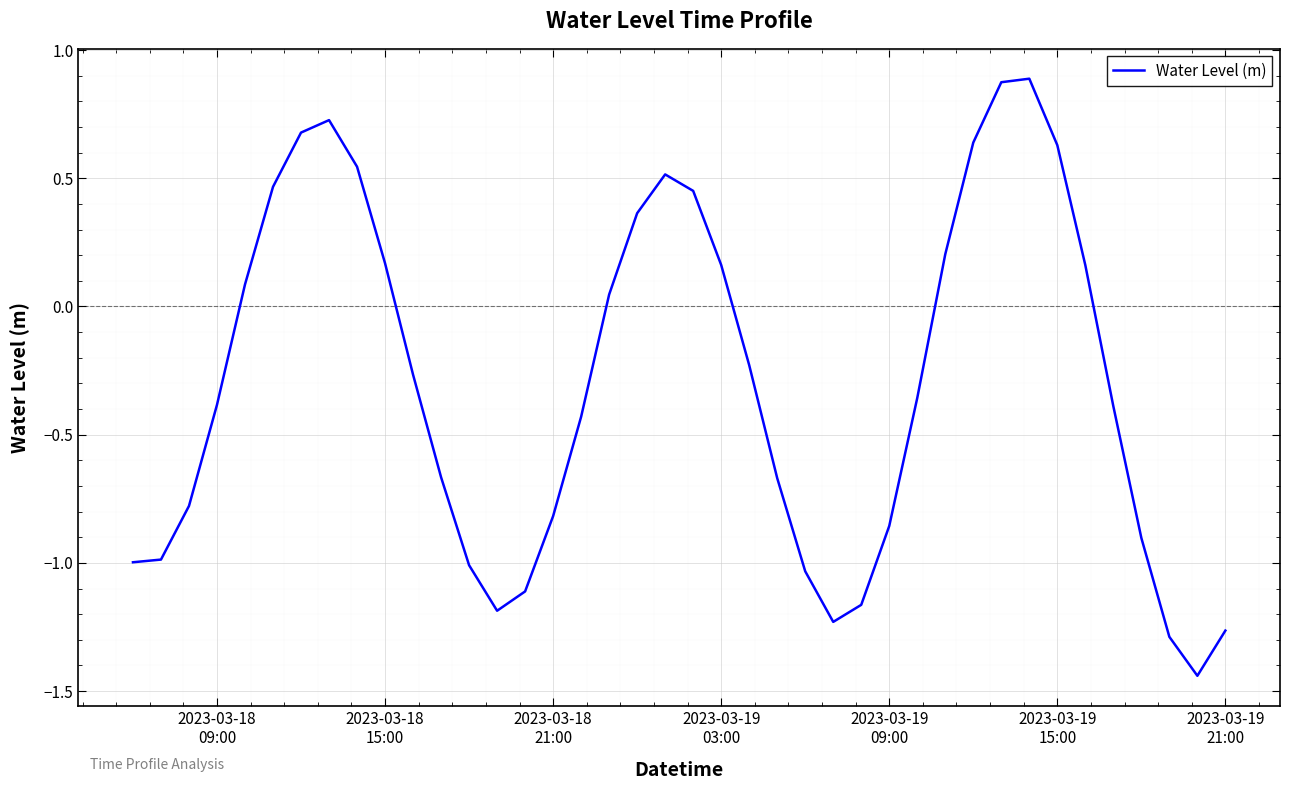

What is the difference between the maximum and minimum values?

2.3